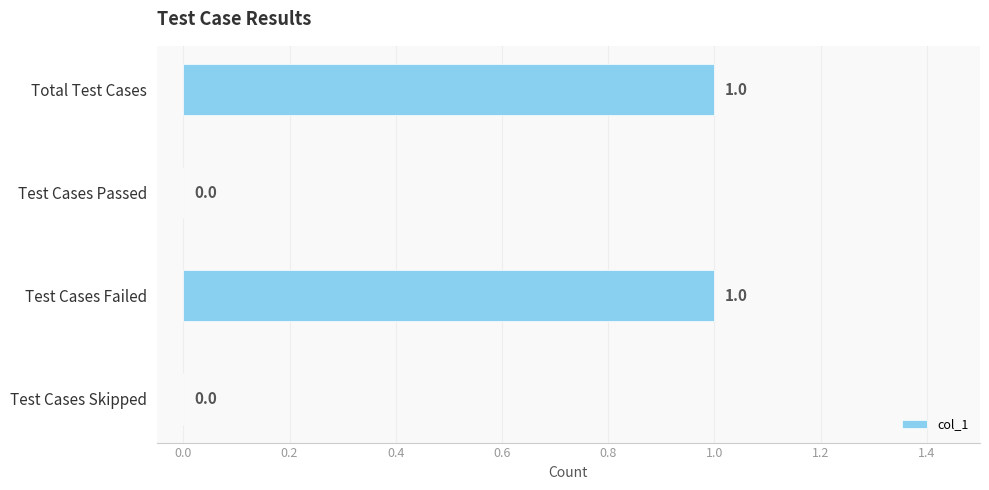

The chart shows a value of 0 at Test Cases Passed. True or false?

True